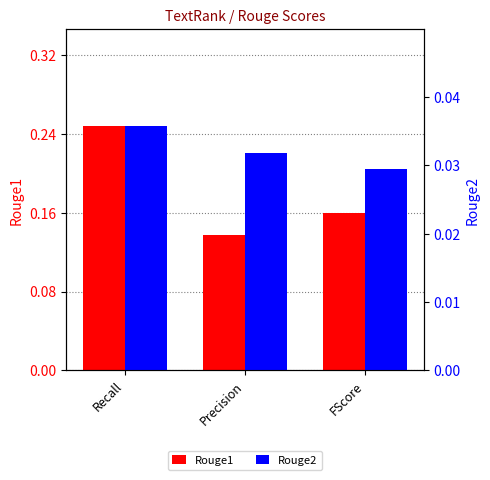

How many Rouge1 values are between 0 and 1?

3